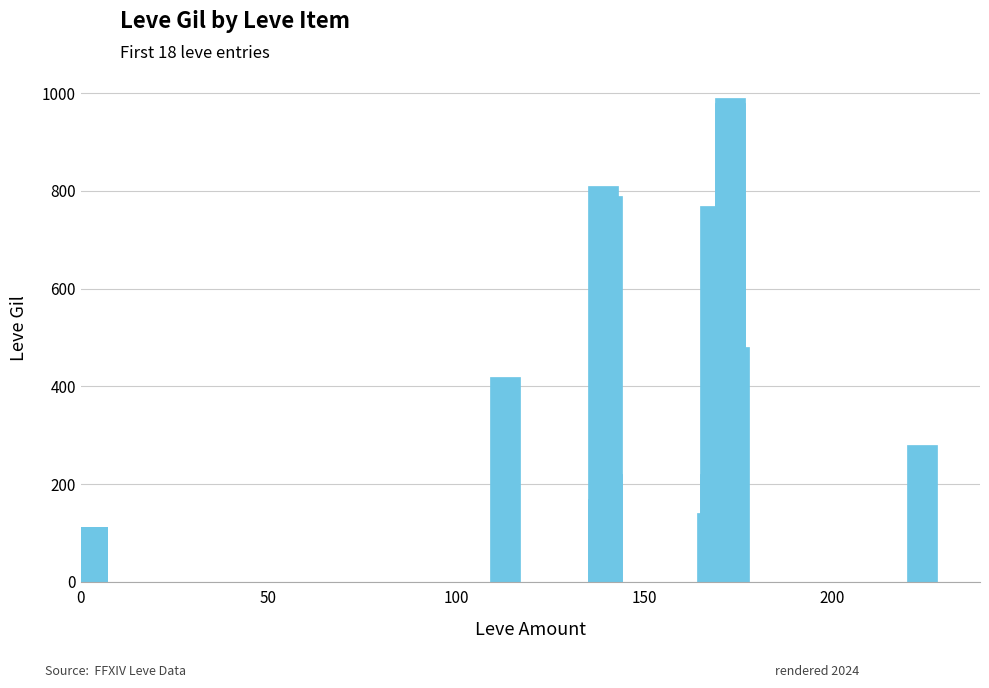

What is the difference between the second highest and minimum values?

868